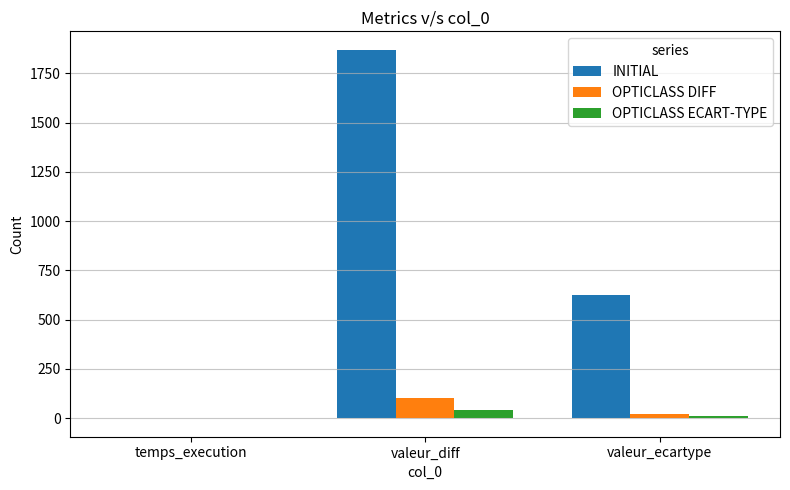

The INITIAL series shows 1870.0 at valeur_diff. True or false?

True